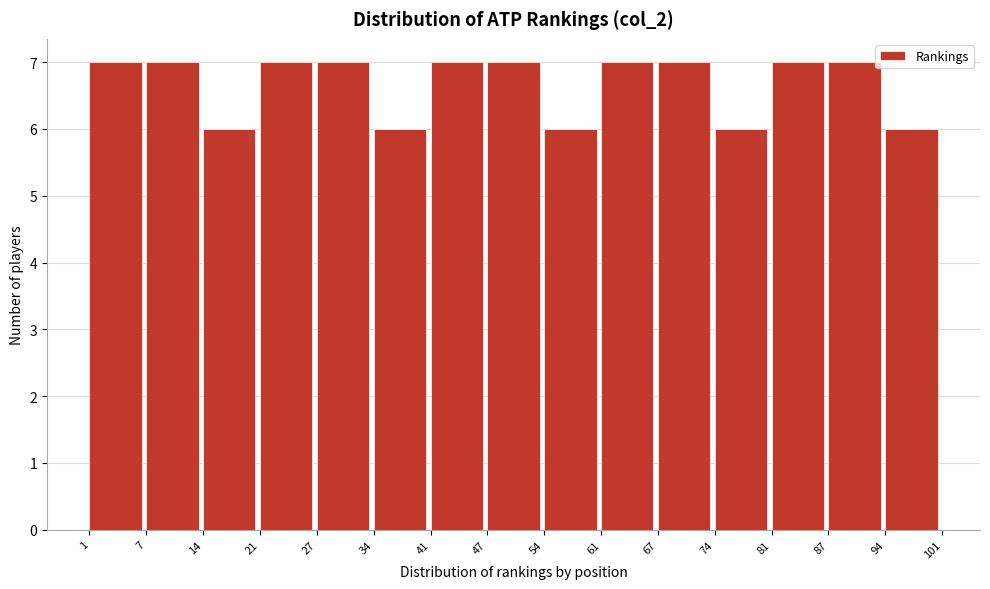

Reading left to right, list every bar in this chart as the range it spans on the x-axis followed by its height. The values are not printed on the chart, so give them approximately, as read against the axis.

1 to 7: 7
7 to 14: 7
14 to 21: 6
21 to 27: 7
27 to 34: 7
34 to 41: 6
41 to 47: 7
47 to 54: 7
54 to 61: 6
61 to 67: 7
67 to 74: 7
74 to 81: 6
81 to 87: 7
87 to 94: 7
94 to 101: 6